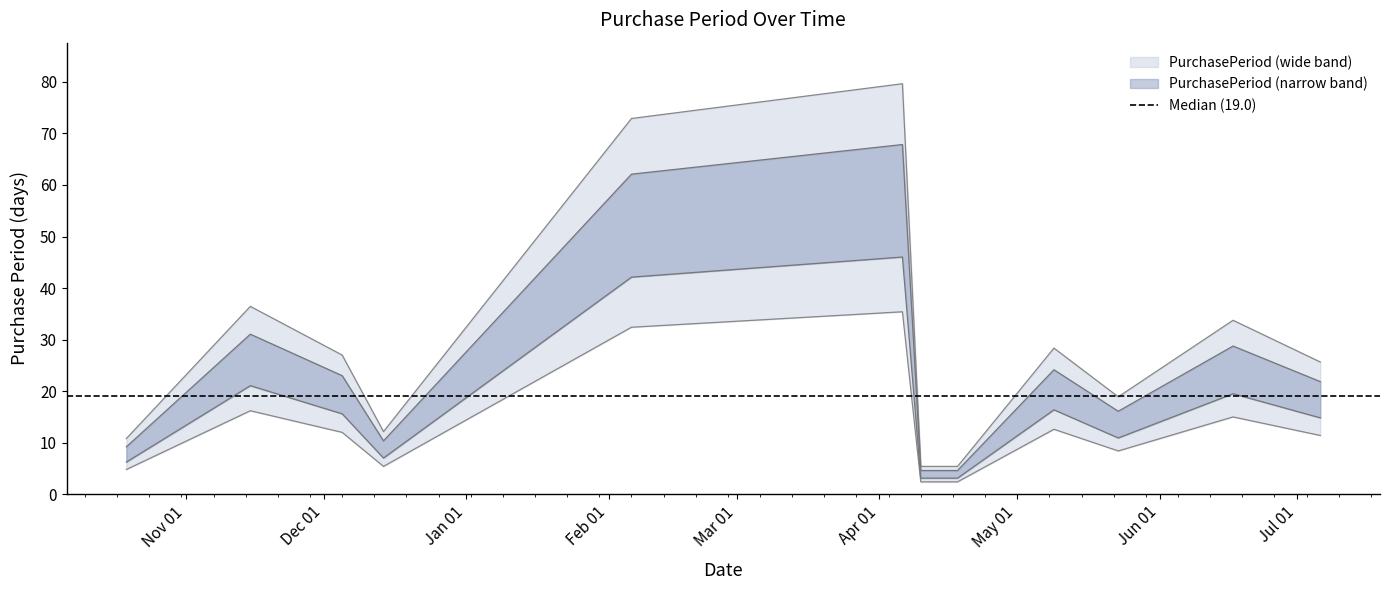

True or false: there are more than 2 points higher than both neighbors.

True